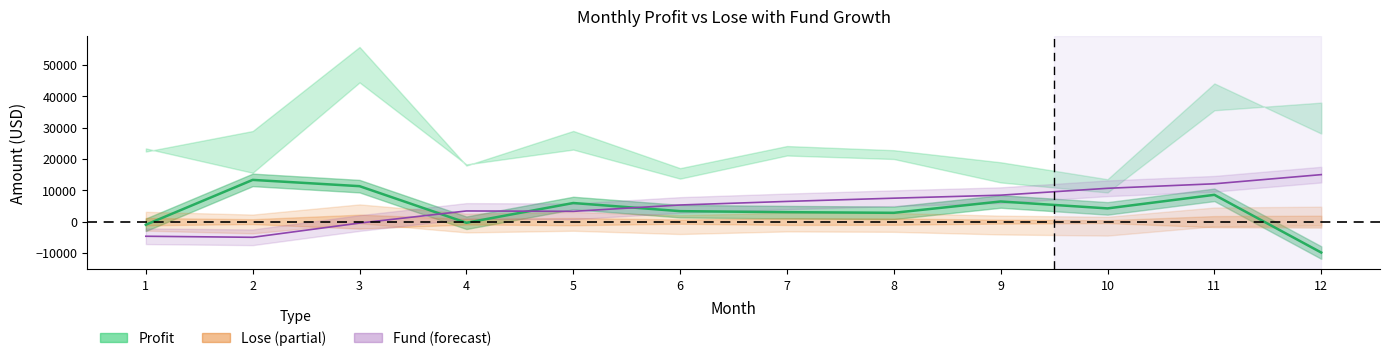

Which series changed the most between 2 and 10?

Fund